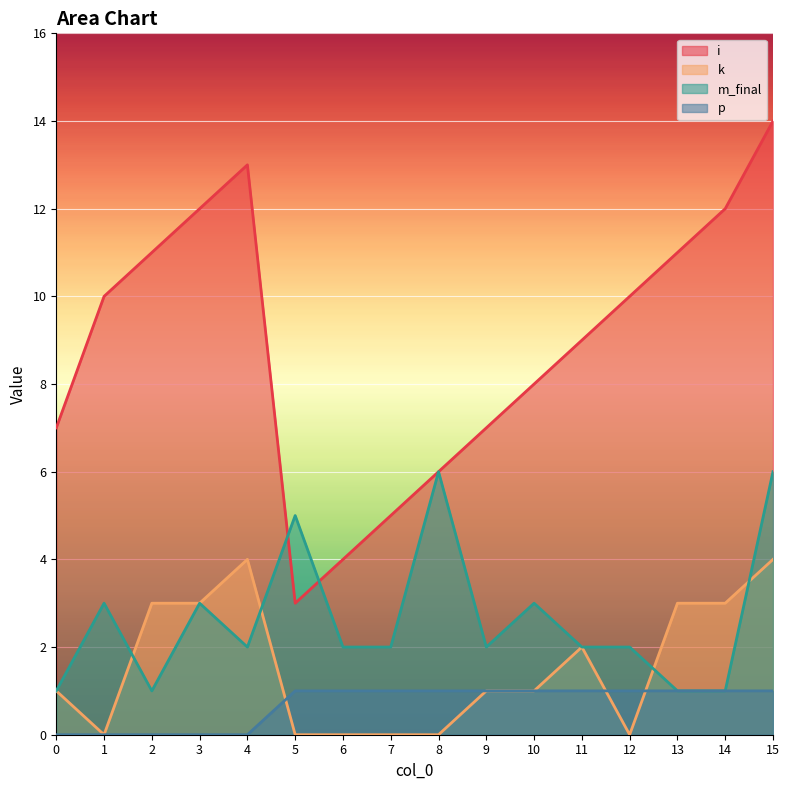

Which label corresponds to the smallest value in the chart?

1